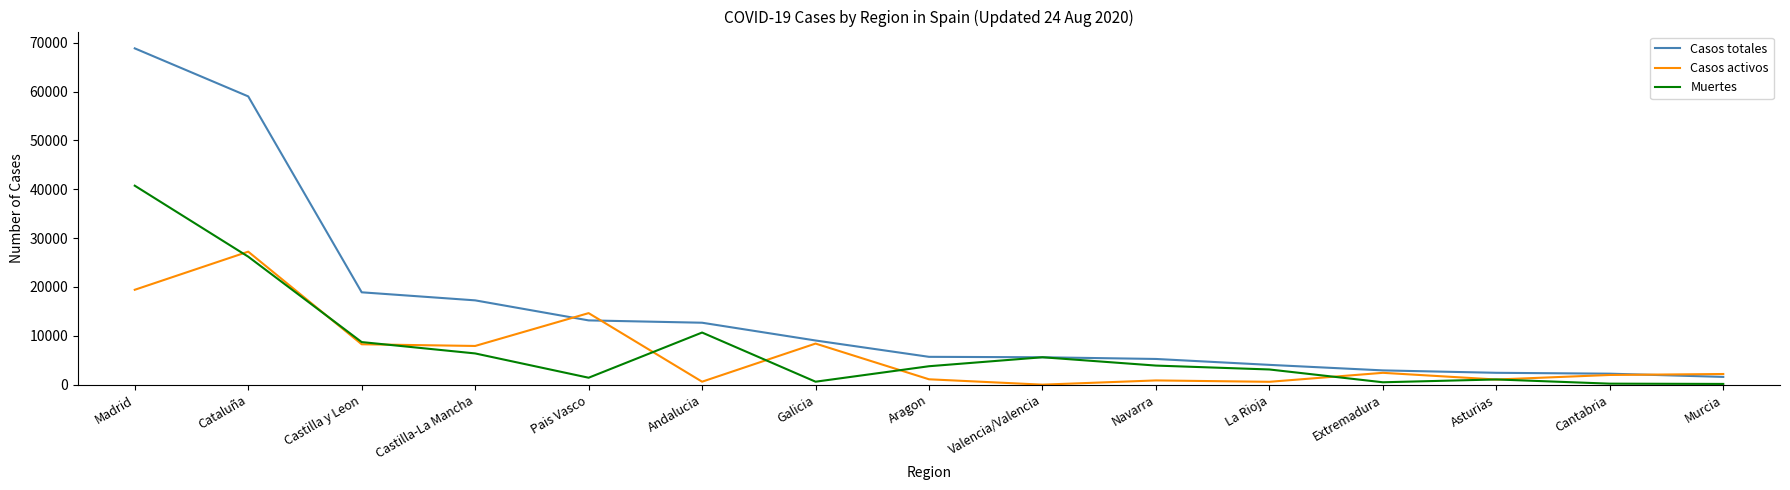

List the series in order of their peak value, lowest first.

Casos activos, Muertes, Casos totales